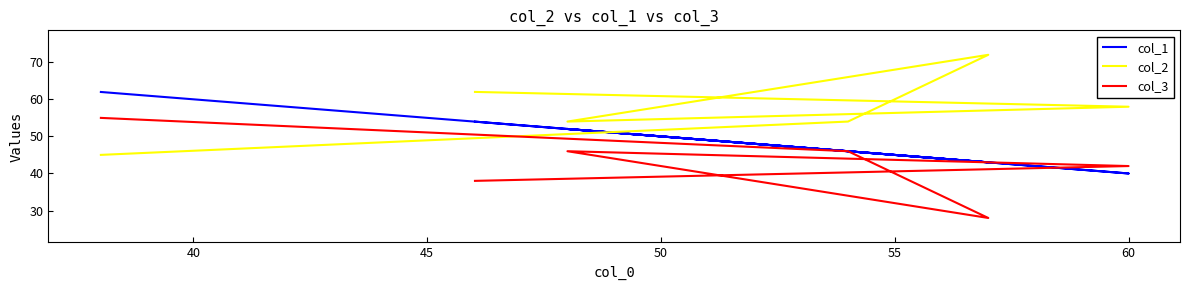

What is the smallest value displayed?

28